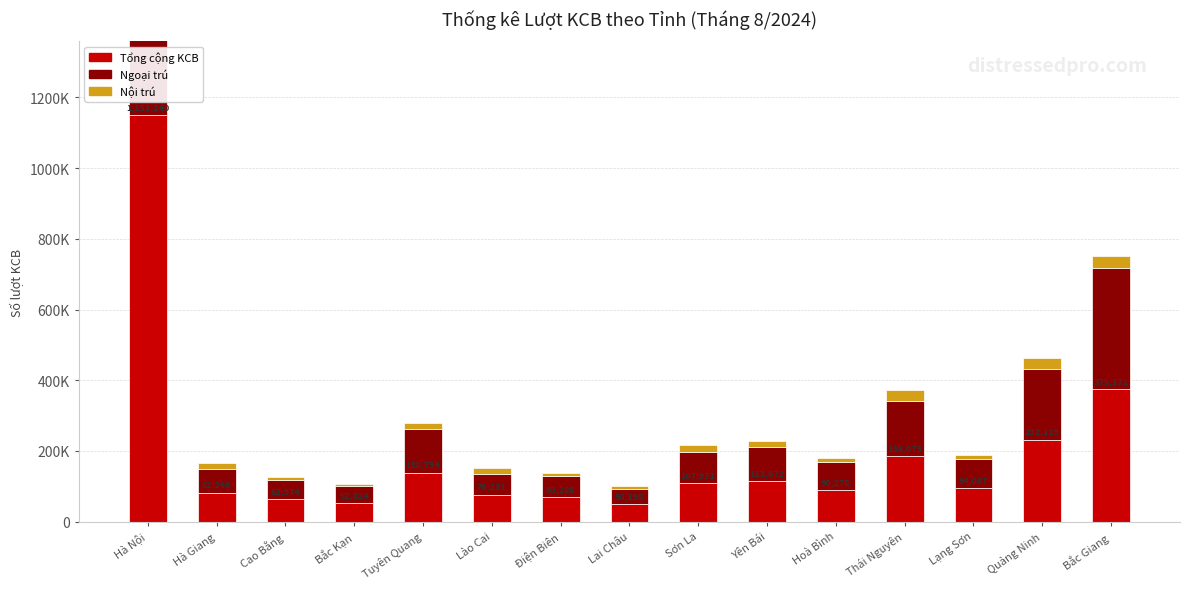

What position from the left is Bắc Giang?

15